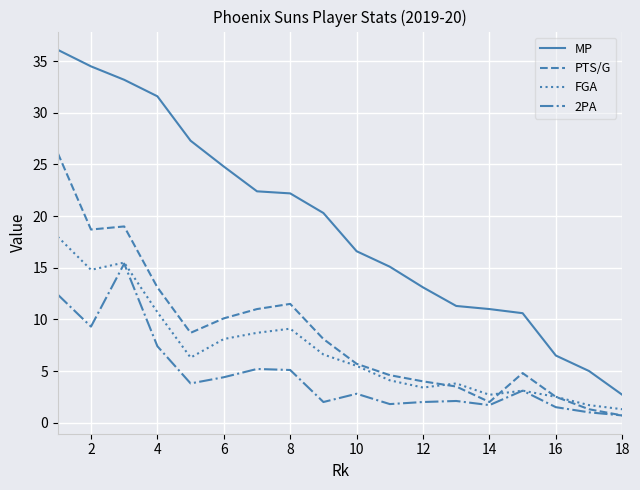

Which series has the largest total across all categories?

MP